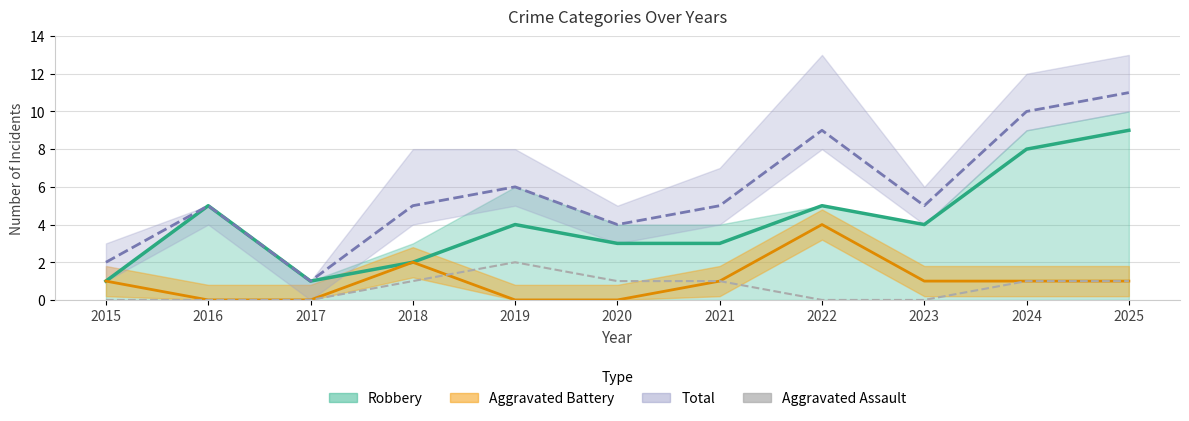

True or false: Robbery (line) and Aggravated Battery (line) intersect in this chart.

False